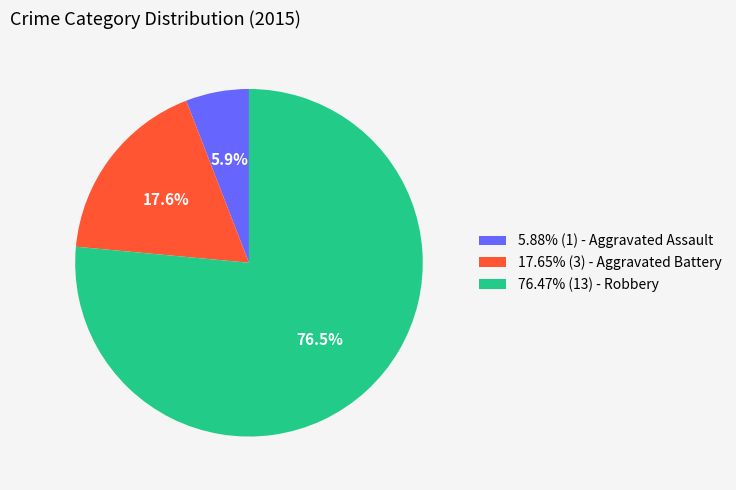

What is the ratio of the value at 5.88% (1) - Aggravated Assault to the value at 17.65% (3) - Aggravated Battery?

0.3